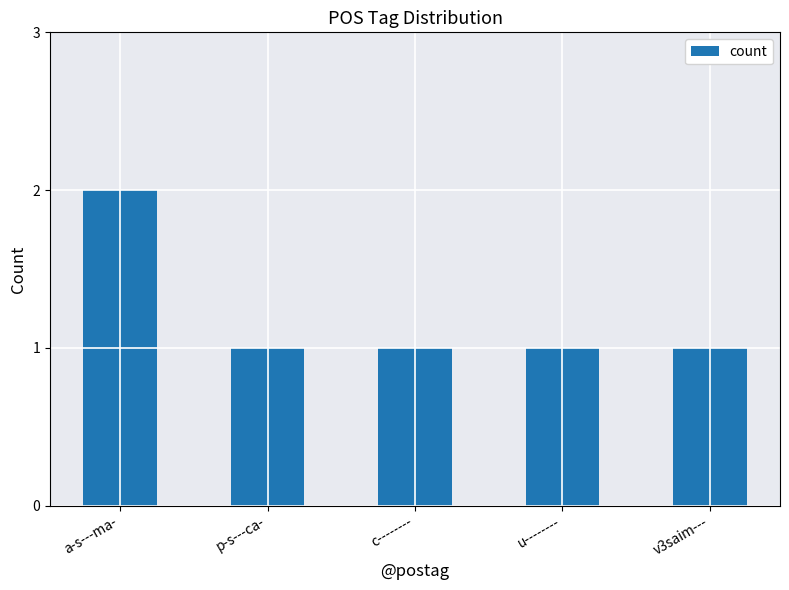

The value at a-s---ma- is 1. True or false?

False